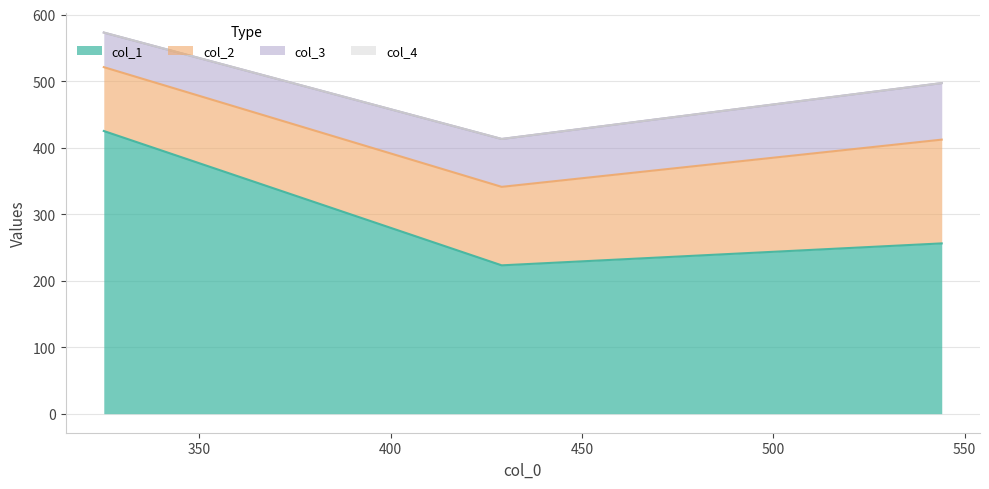

The col_4 series shows 0 at 429. True or false?

True